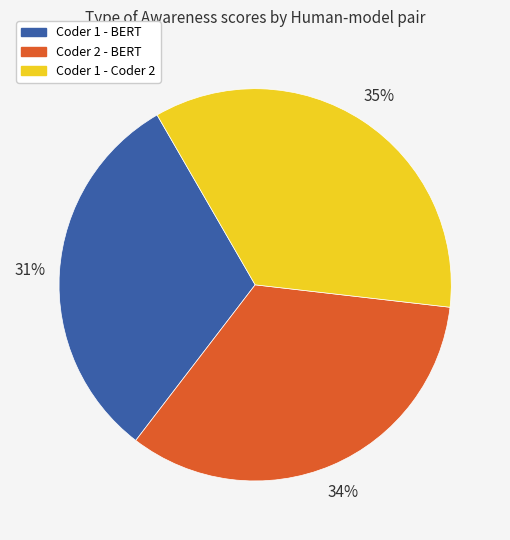

What percentage is the Coder 2 - BERT slice, to the nearest percent?

34%